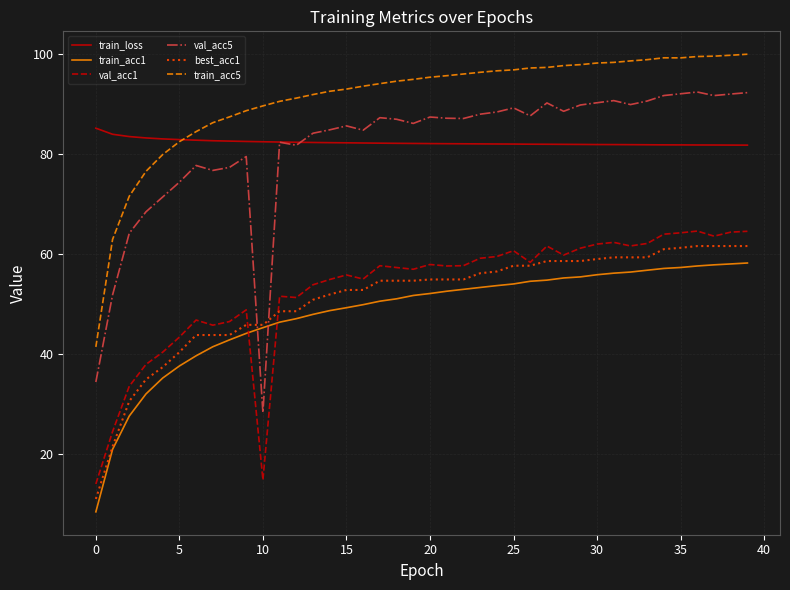

Which series has the widest spread of values?

val_acc5